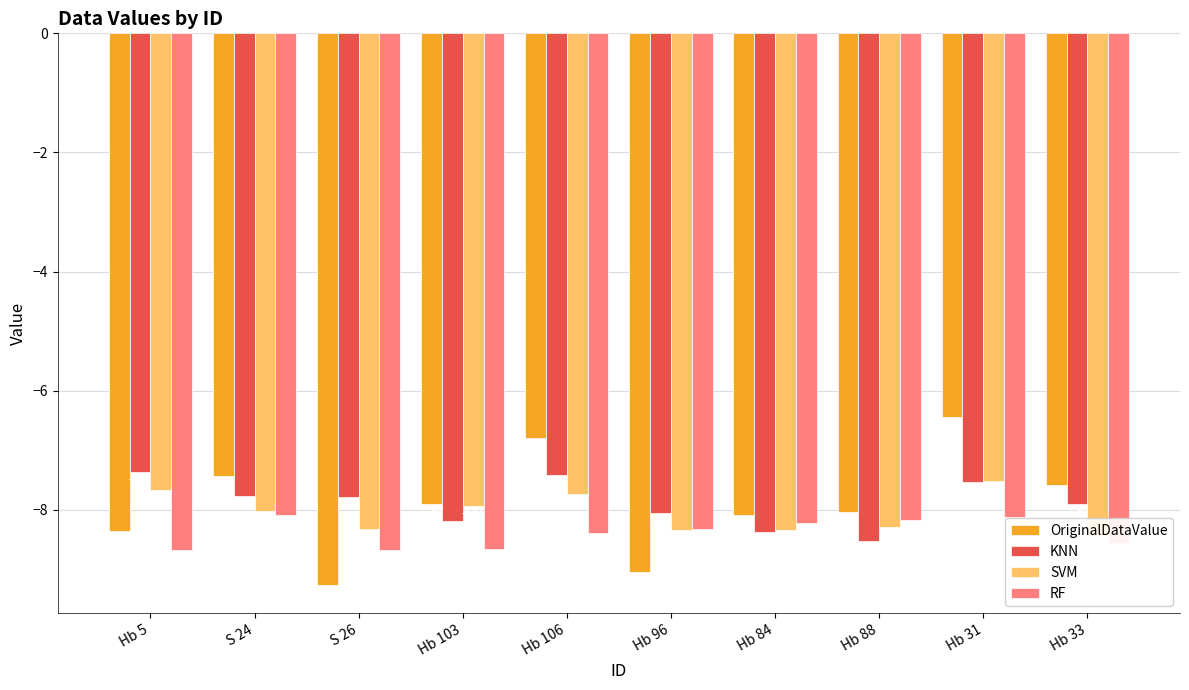

At how many categories does at least one series exceed -8?

7